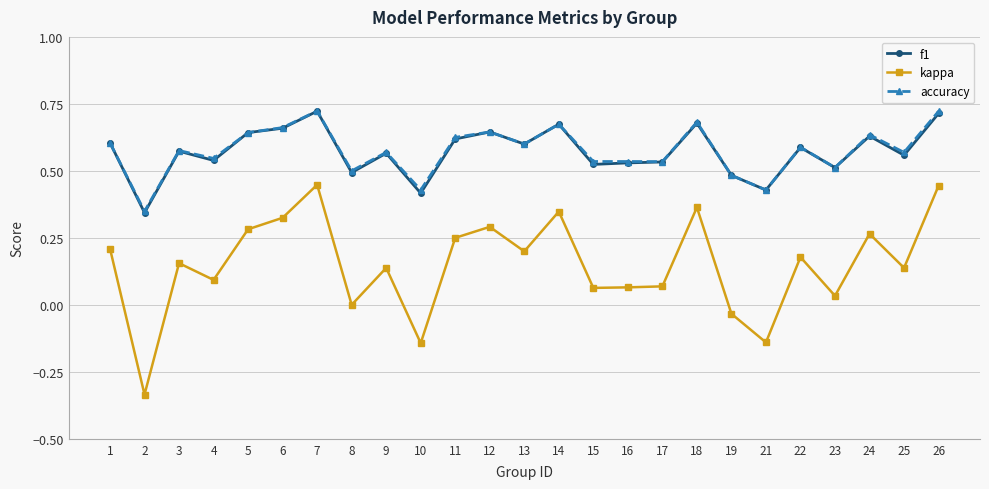

Which series changed the most between 14 and 25?

kappa